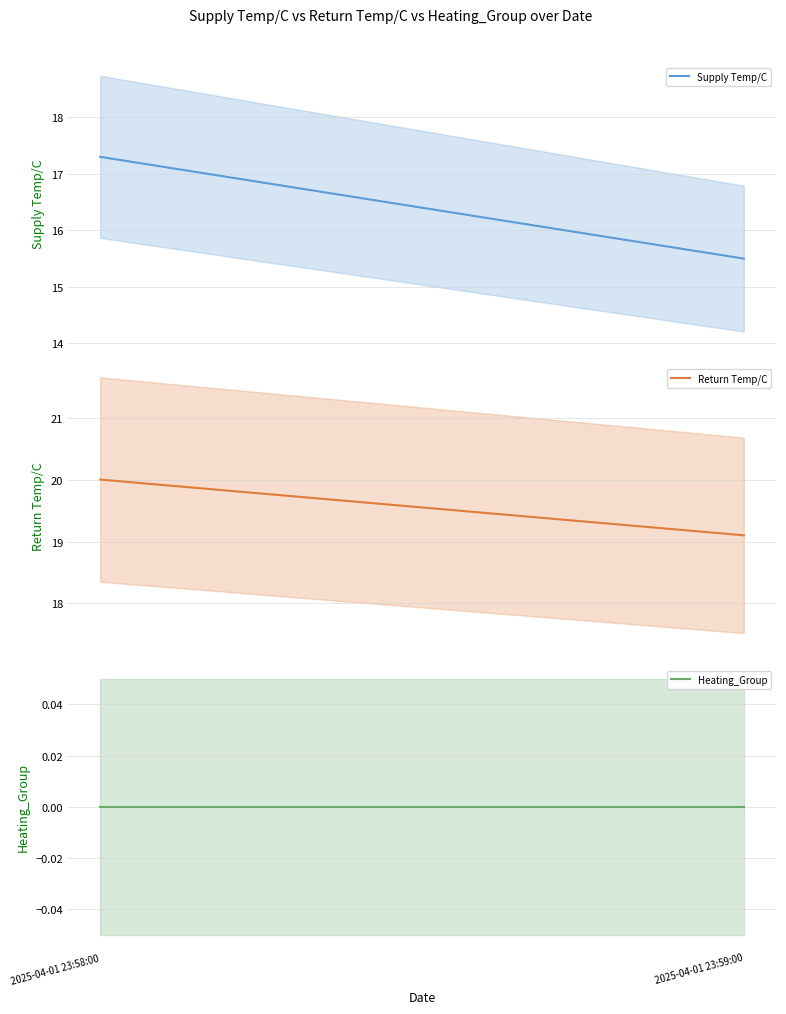

Is this an area chart (filled region under the line)?

No